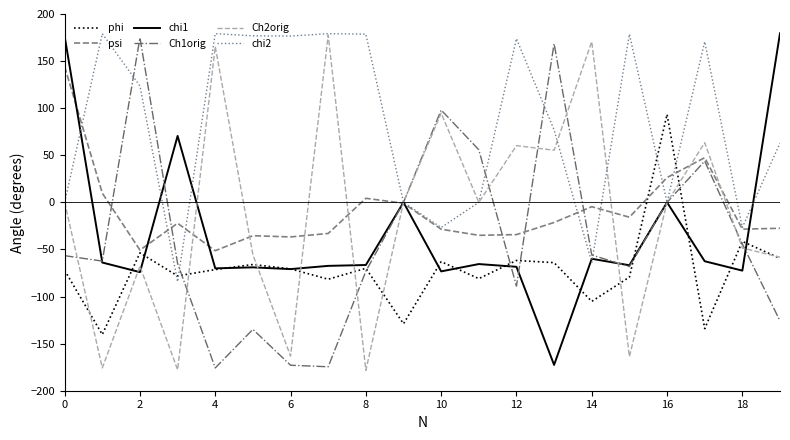

True or false: phi and chi2 intersect in this chart.

True